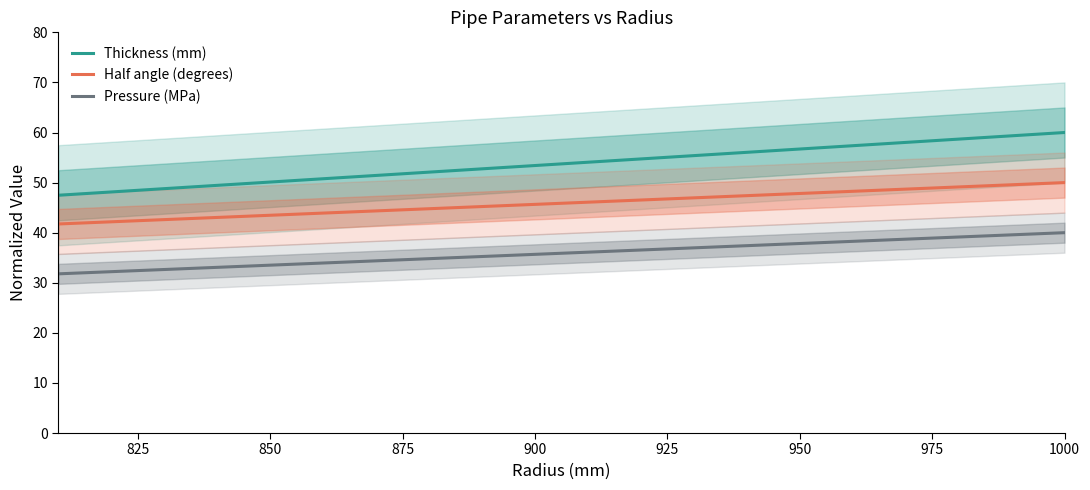

The Pressure (MPa) series shows 7.6 at 850. True or false?

False